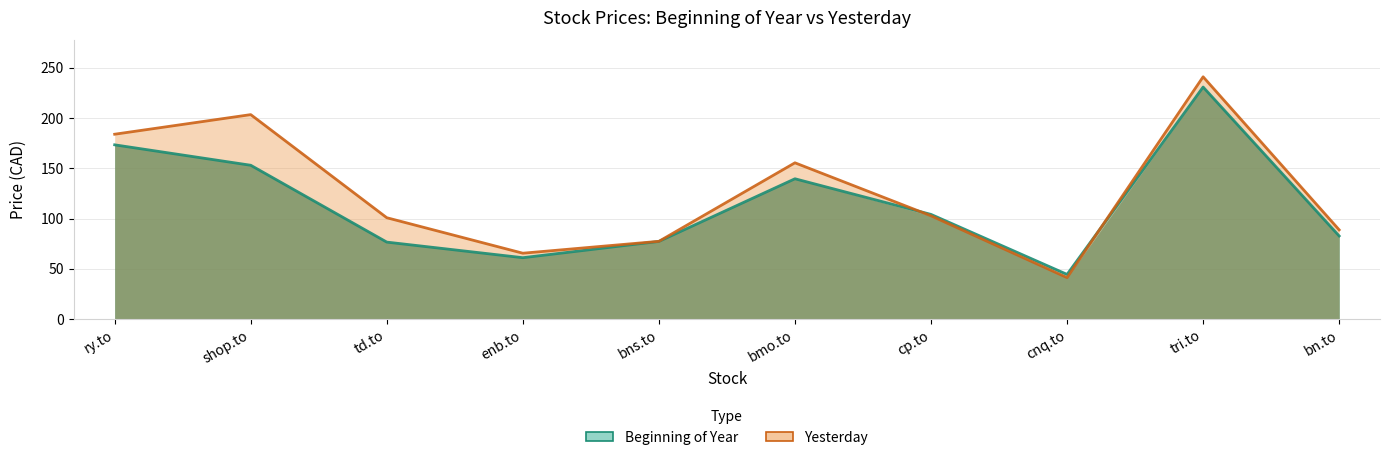

The value of Yesterday at bmo.to is 155.4. True or false?

True